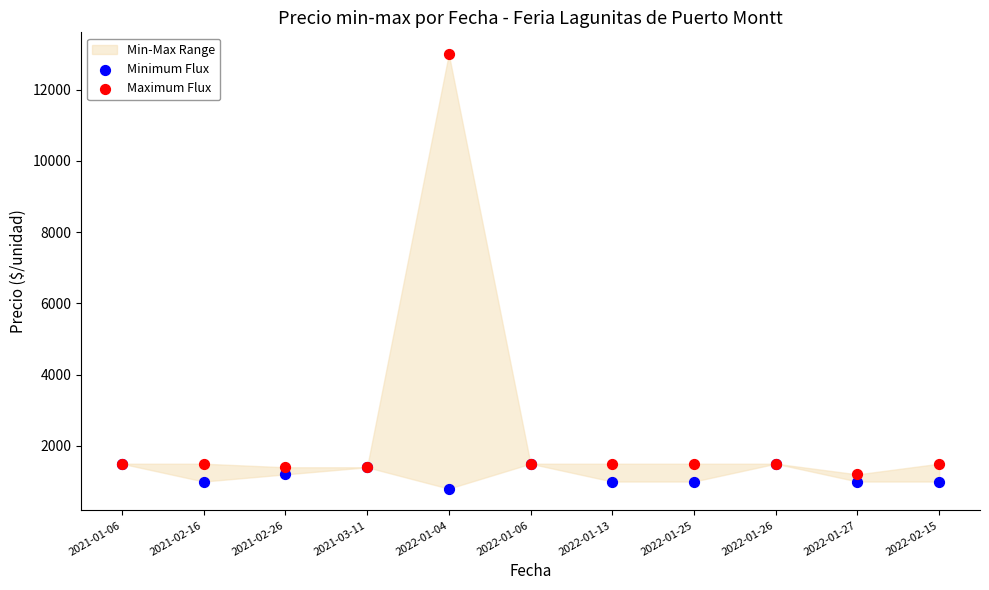

Which series has the widest spread of Y values?

Maximum Flux